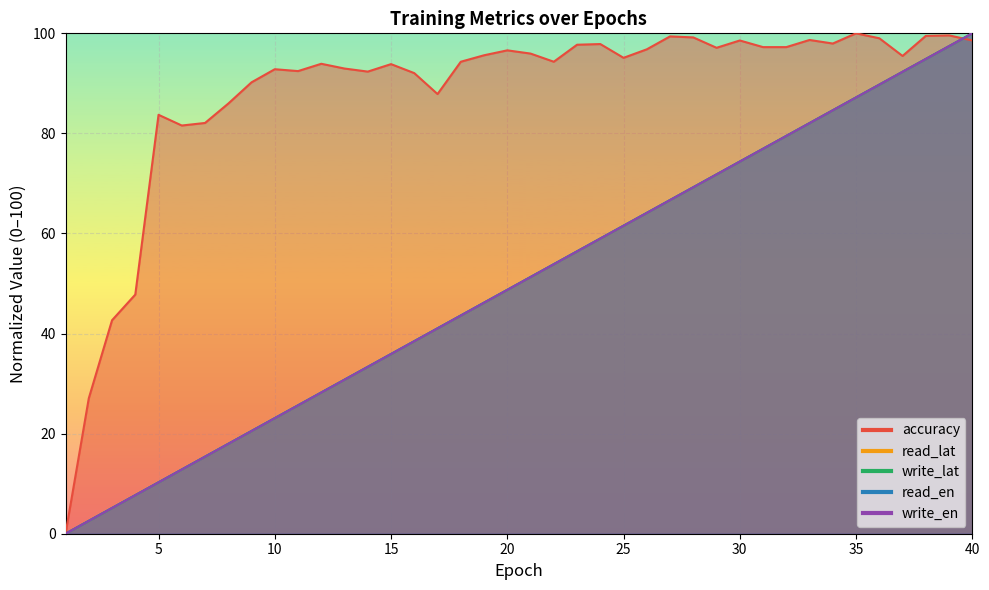

Which series has the largest range (max minus min)?

accuracy